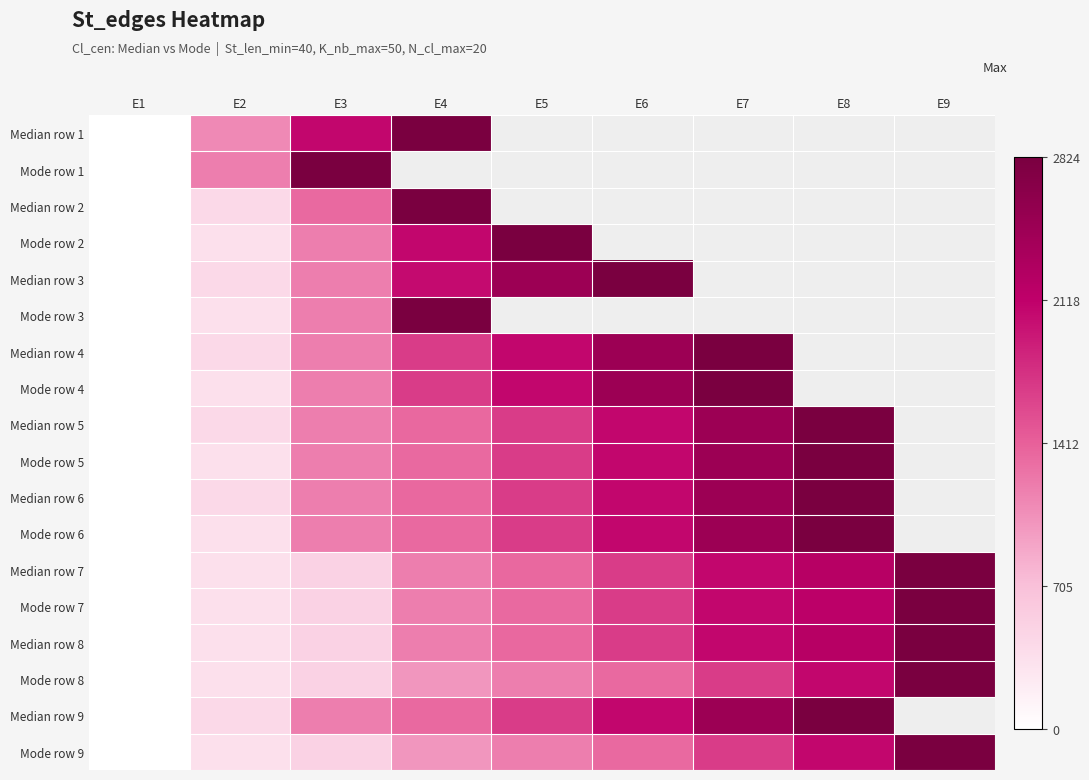

What is the maximum value for Median row 8?

2824.0